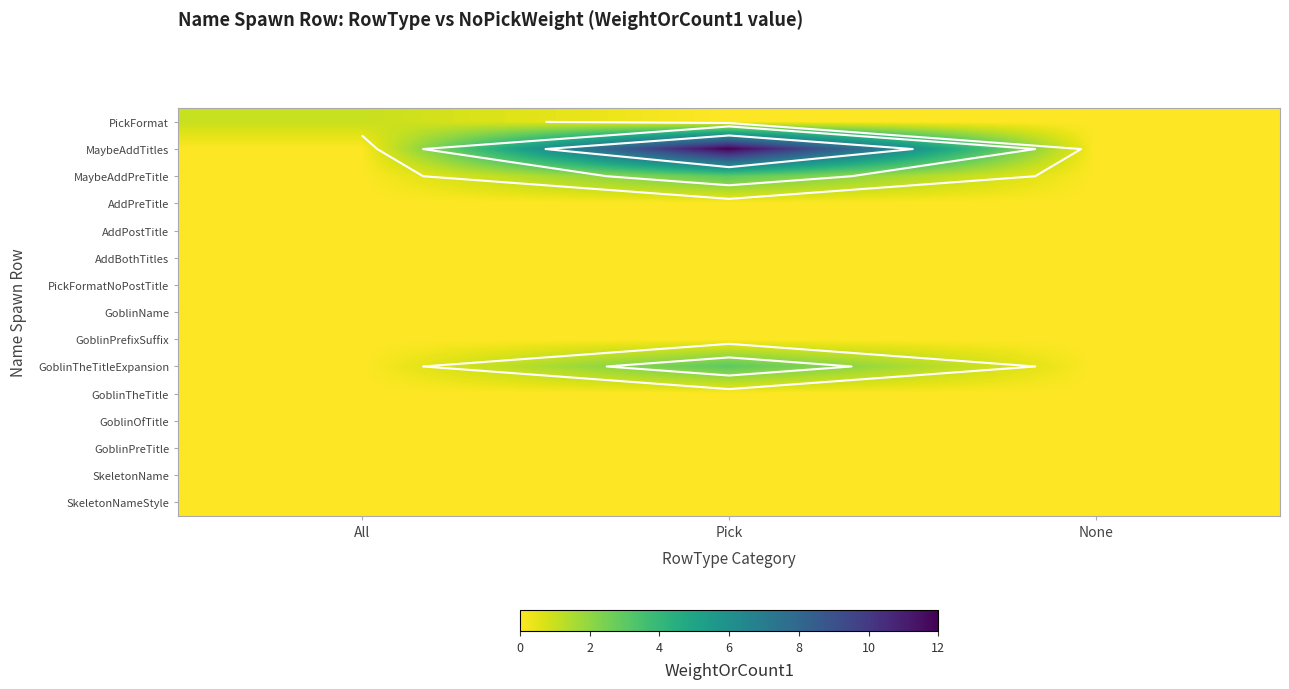

Between All and Pick, which series saw the biggest shift?

MaybeAddTitles